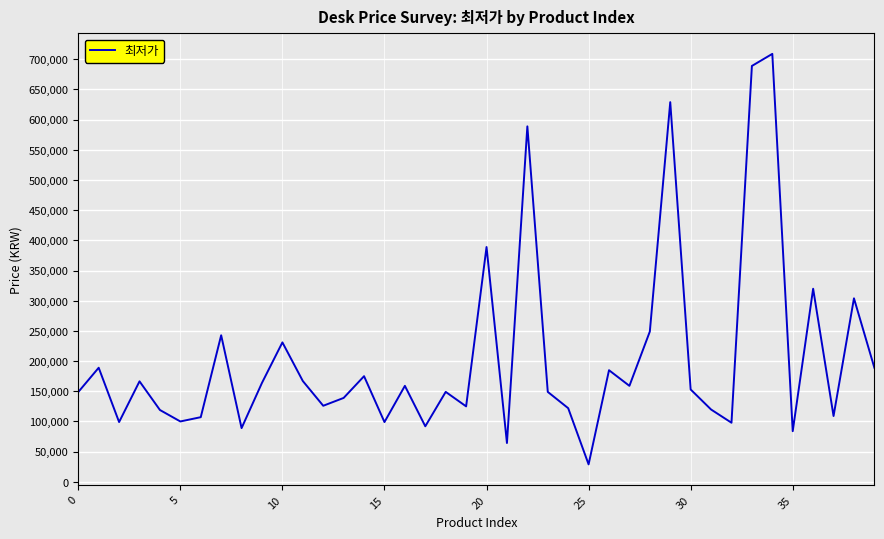

How many series are shown in this chart?

1